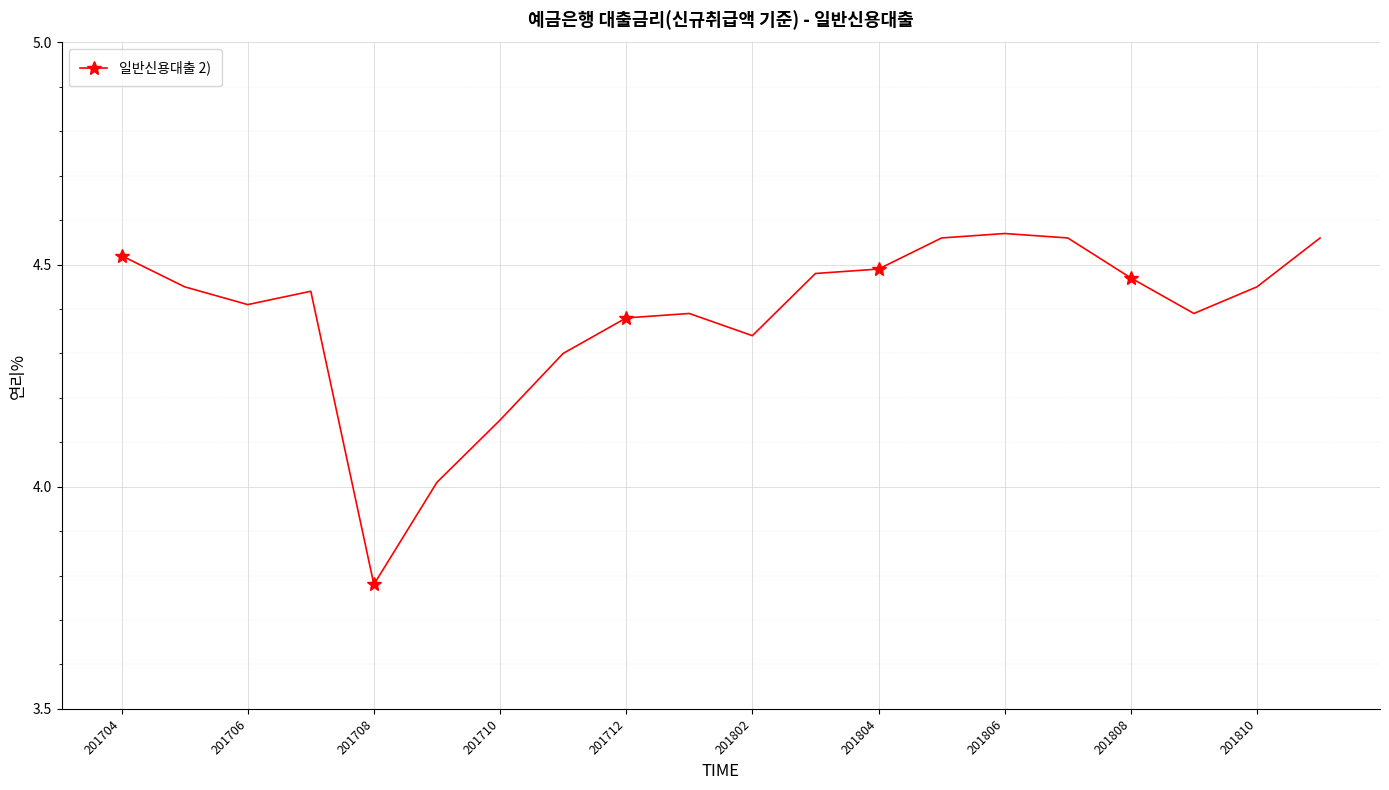

True or false: the data has more than 0 interior local peaks.

True